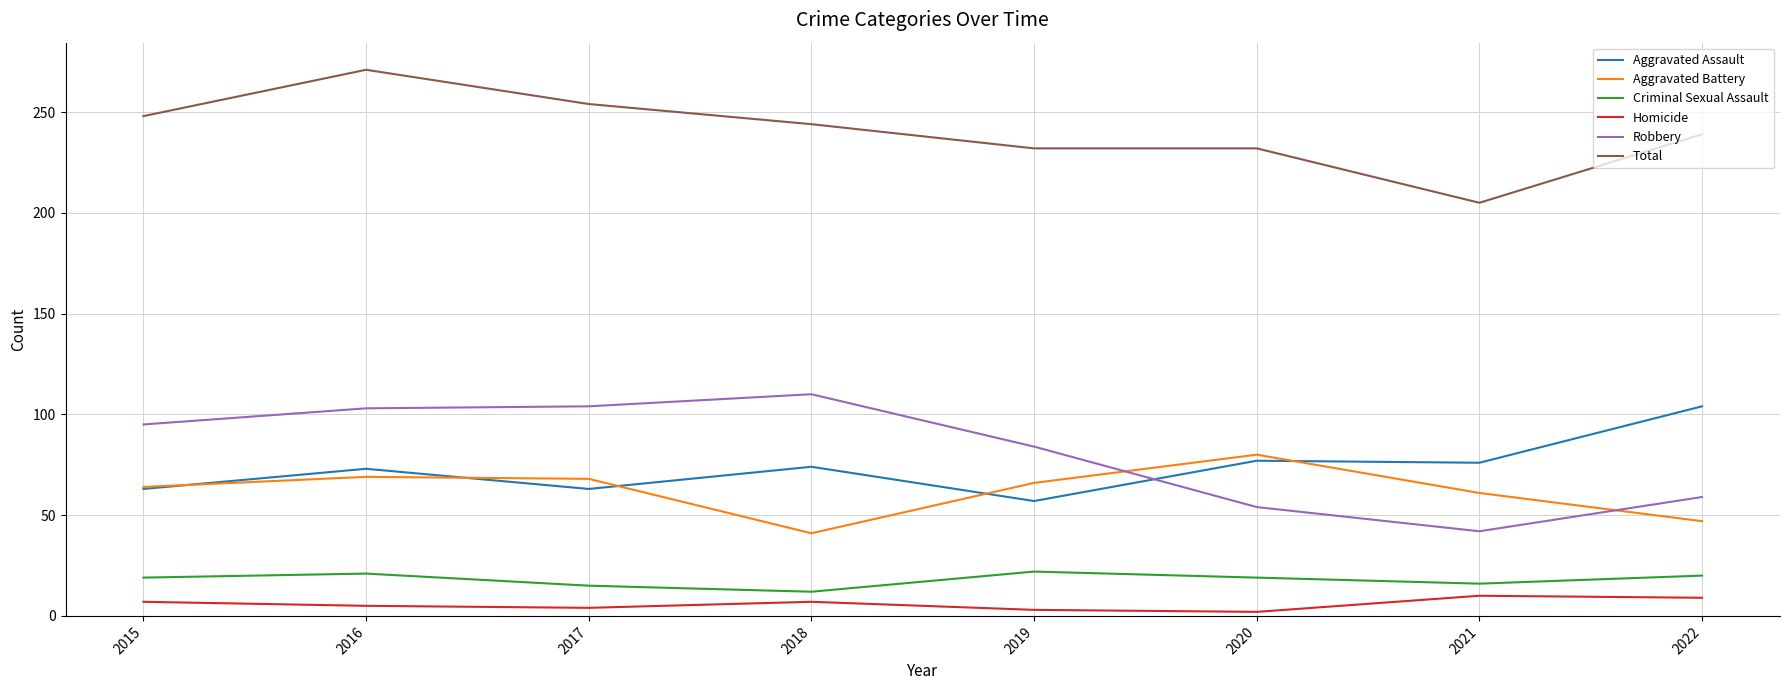

Count the number of categories in the chart.

8